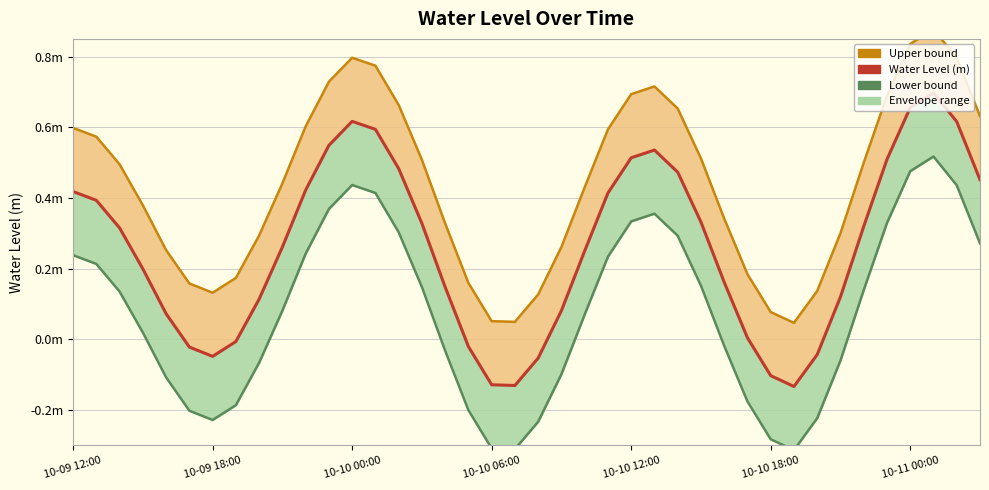

Count the number of categories in the chart.

40